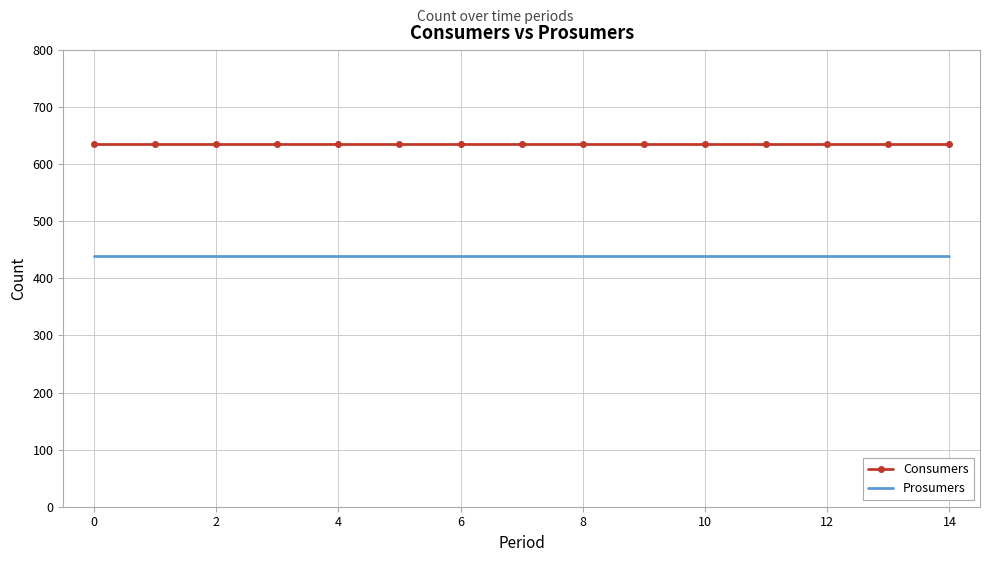

List the series in order of their overall mean, lowest first.

Prosumers, Consumers